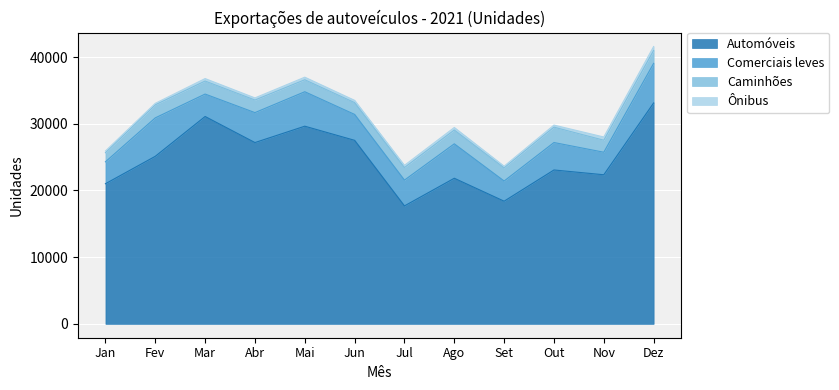

Which category has the lowest value in the Comerciais leves series?

Set